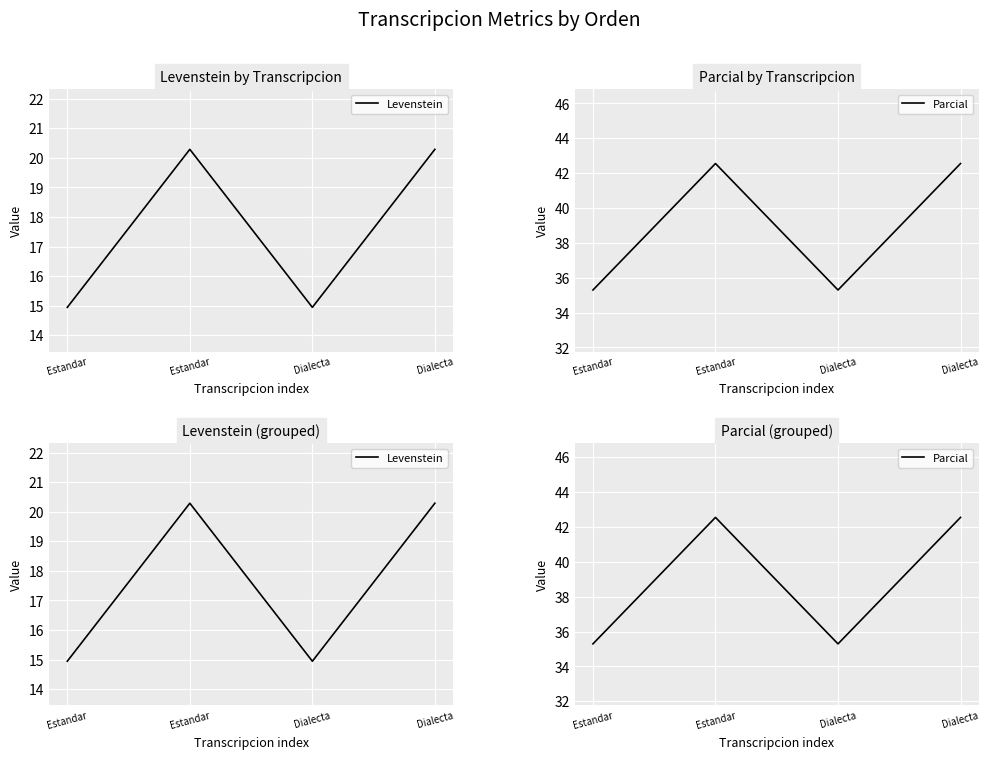

Is it true that Parcial equals 35.3 at Estandar?

True